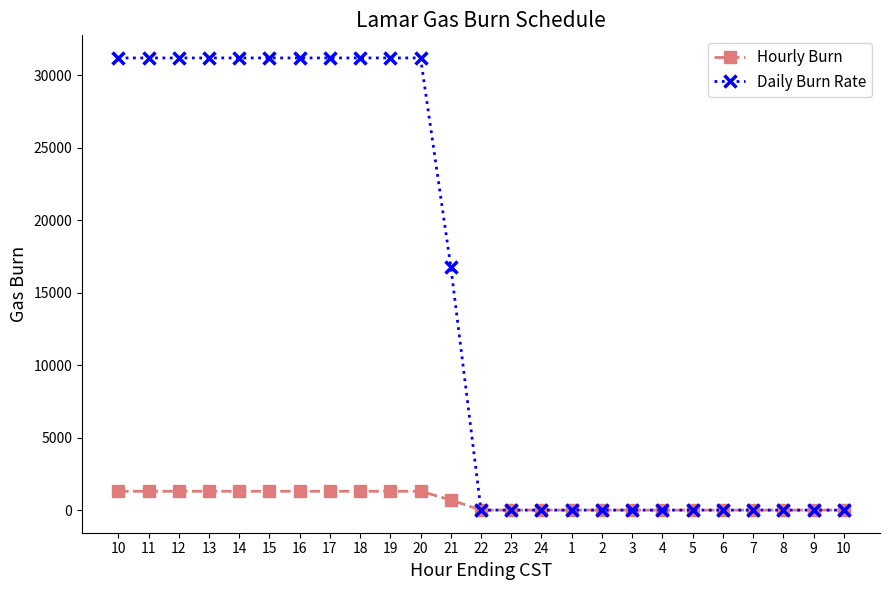

What are all the series names shown in the legend?

Hourly Burn, Daily Burn Rate